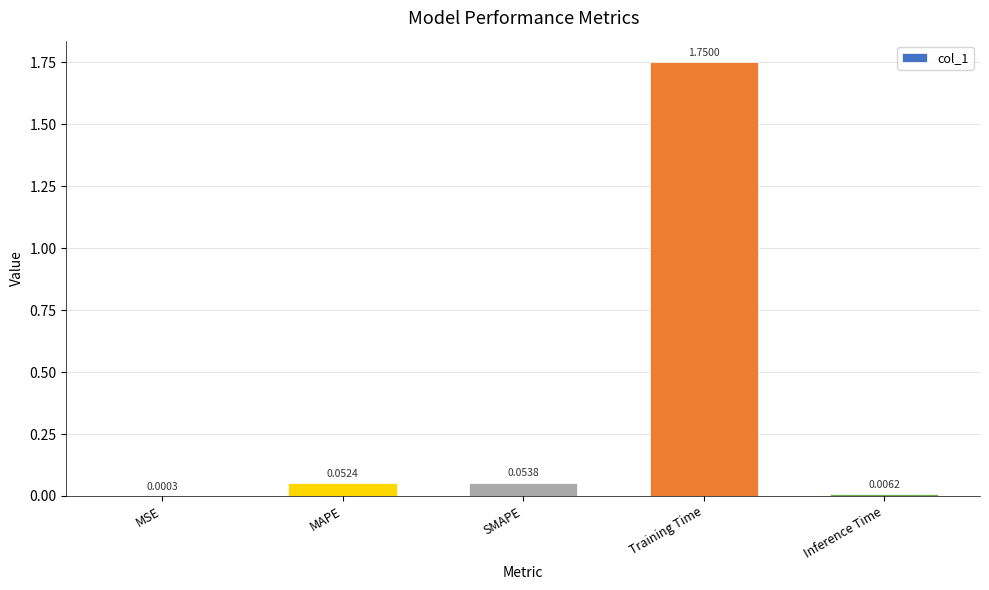

Which has a higher value, SMAPE or MAPE?

SMAPE